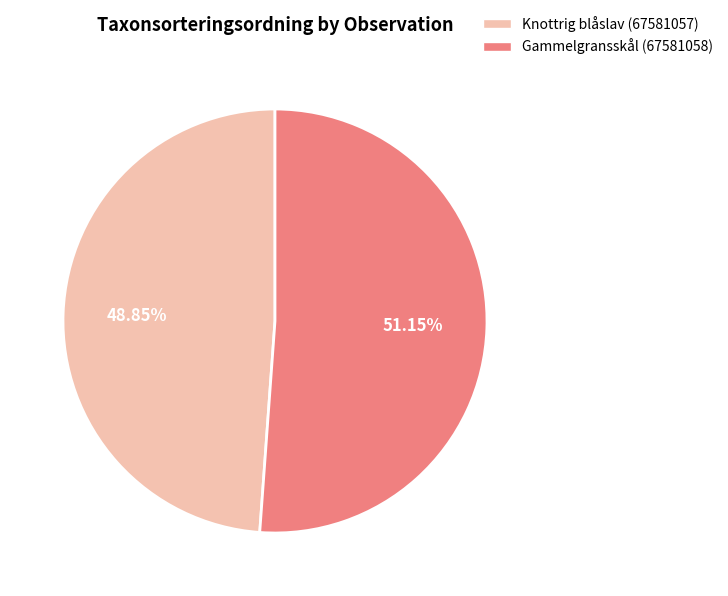

What is the majority slice?

Gammelgransskål (67581058)